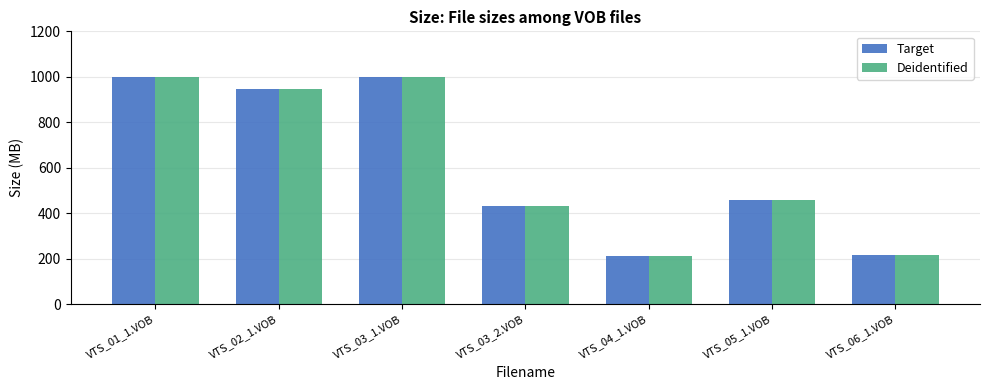

What is the label of the 3rd bar from the right?

VTS_04_1.VOB